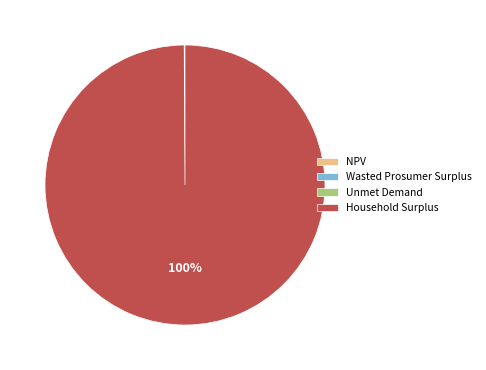

To the nearest percent, what portion does Household Surplus represent?

100%